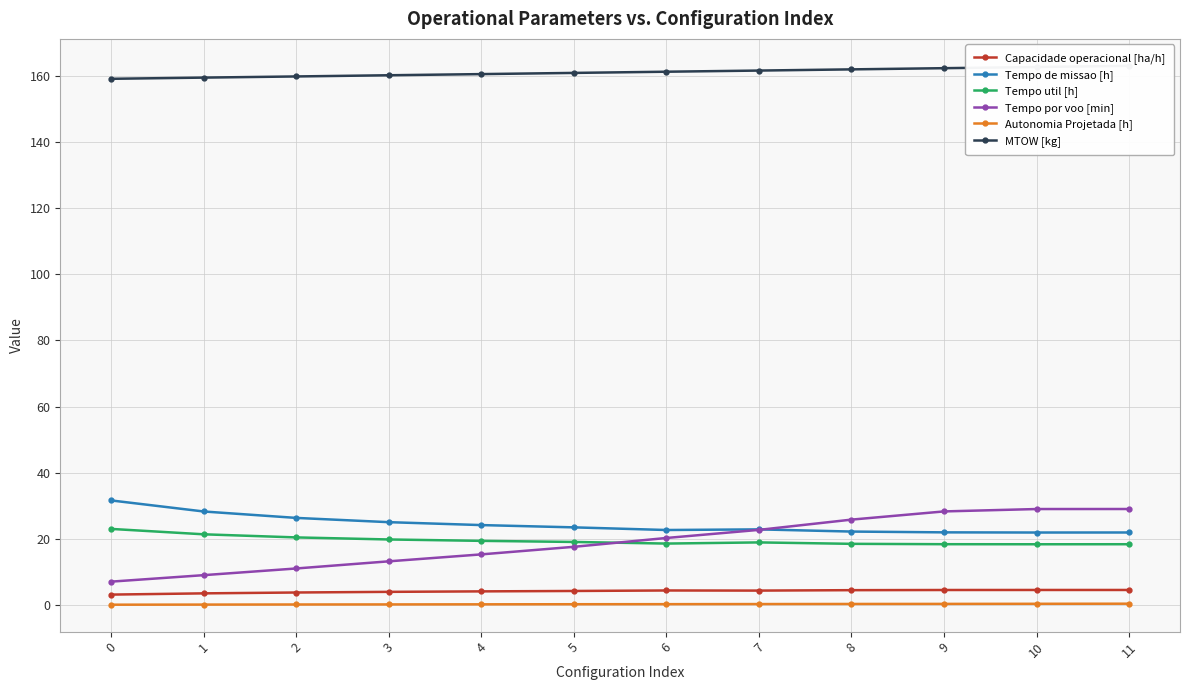

True or false: Autonomia Projetada [h] has more than 2 points higher than both neighbors.

False